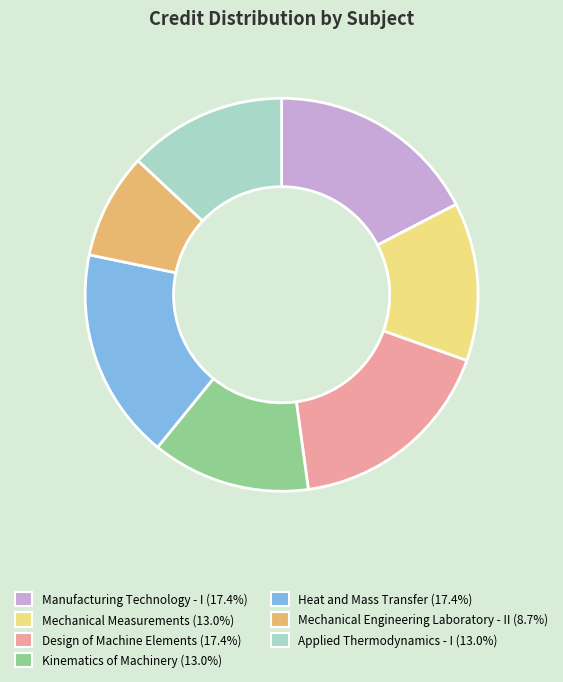

How many slices are in this pie chart?

7